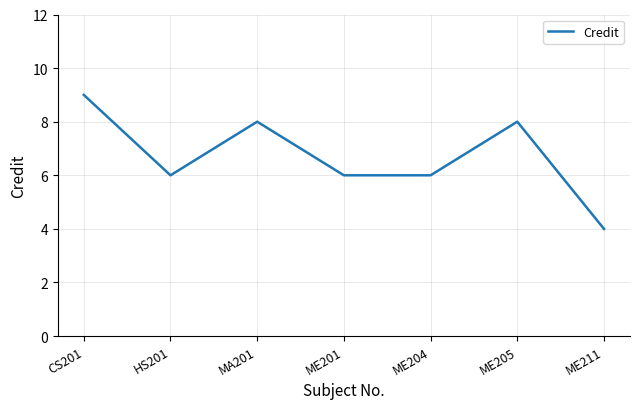

What is the minimum value shown in the chart?

4